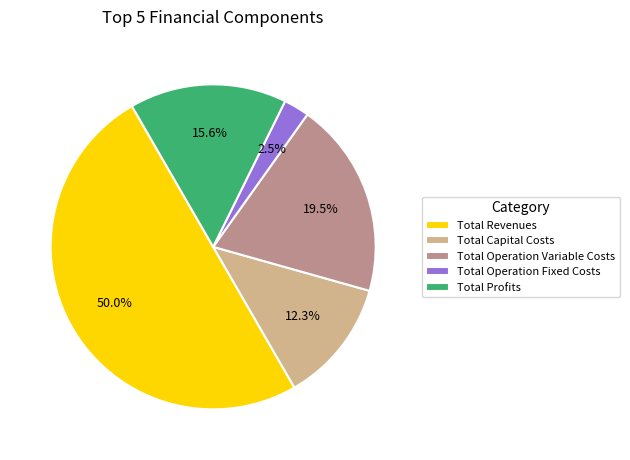

To the nearest percent, what portion does Total Capital Costs represent?

12%